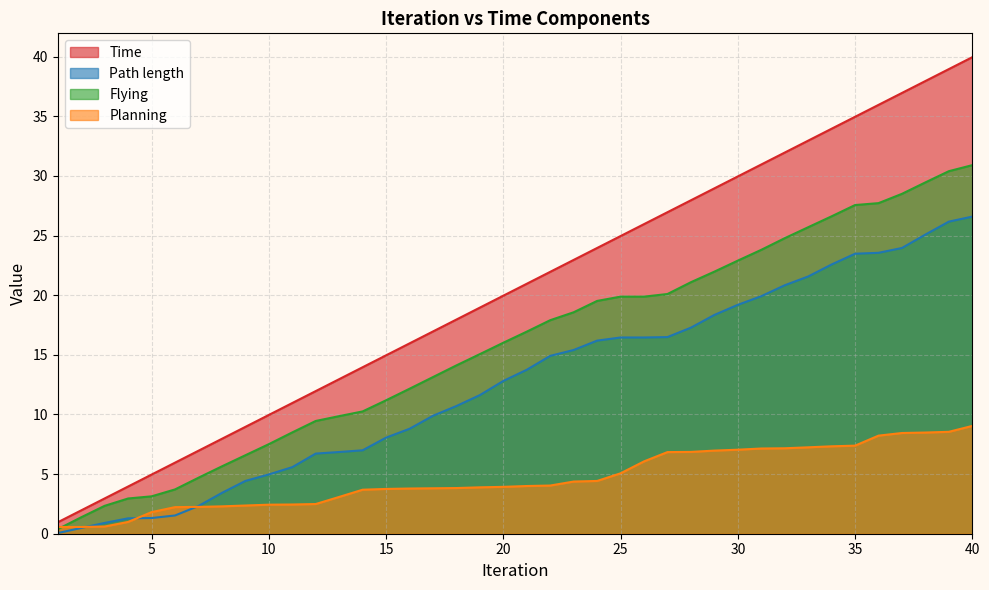

True or false: Planning has a value of 3.7 at 14.

True